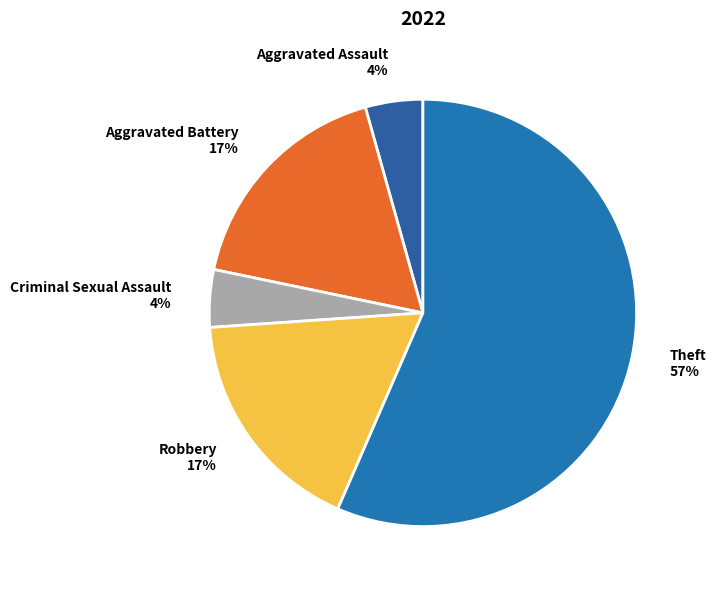

Combined, do Aggravated Battery and Theft account for over 50%?

Yes